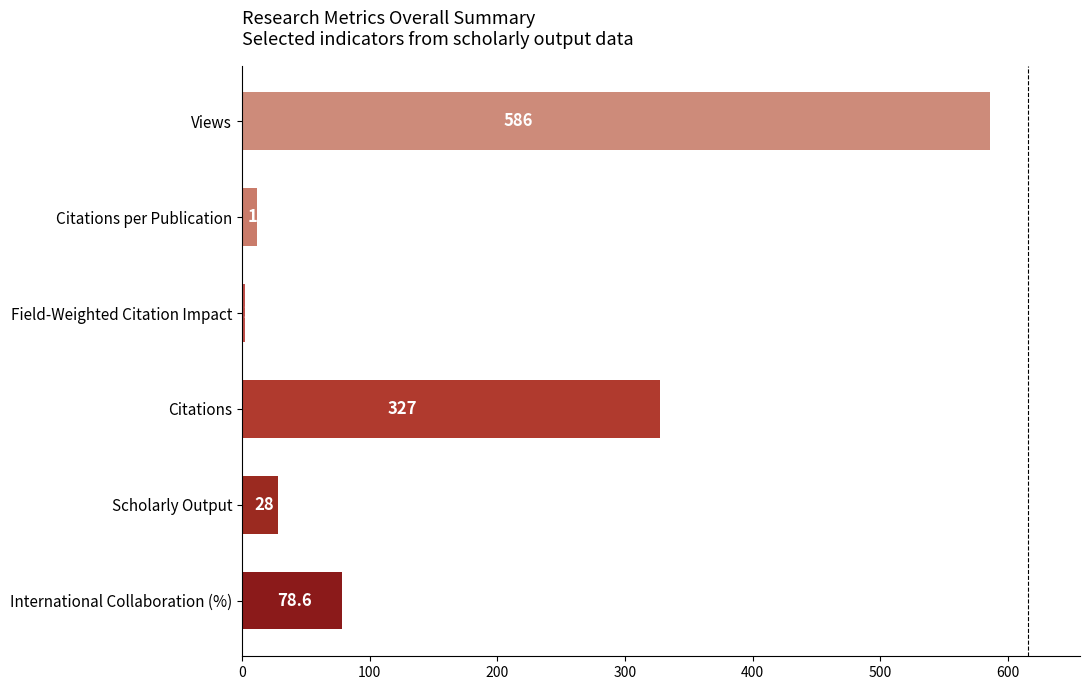

What is the ratio of the value at International Collaboration (%) to the value at Scholarly Output?

2.8